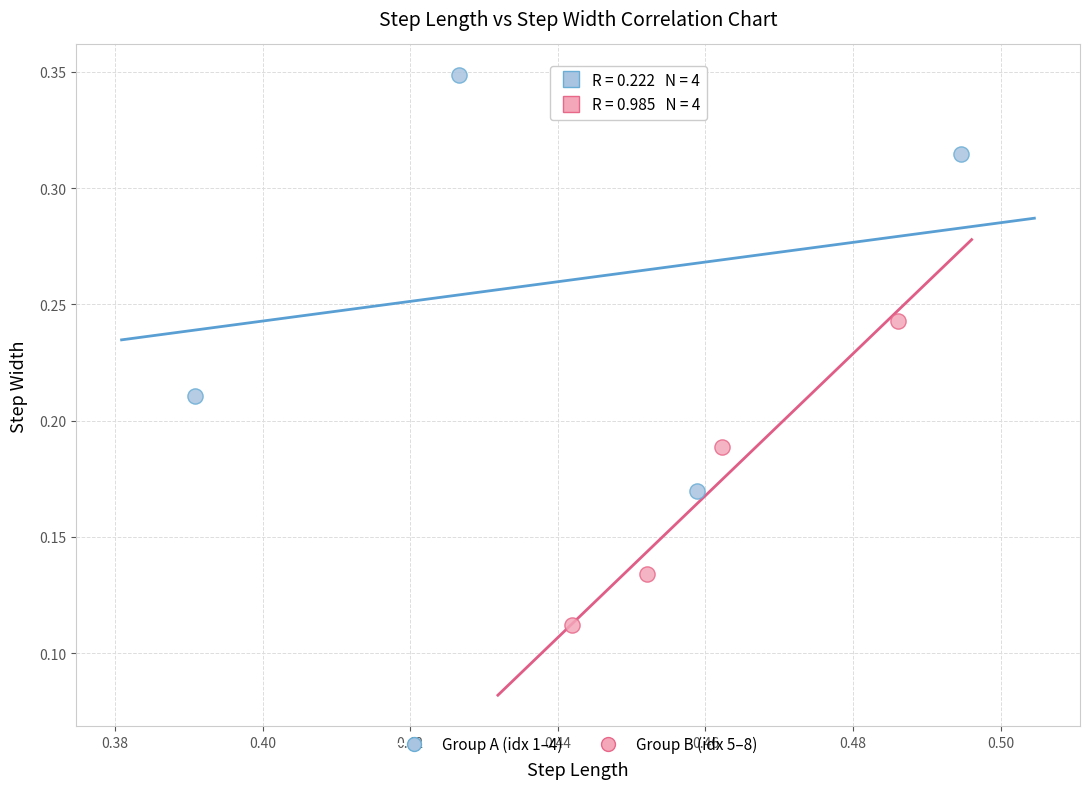

Which series contains the lowest Y value?

Group B (idx 5–8)